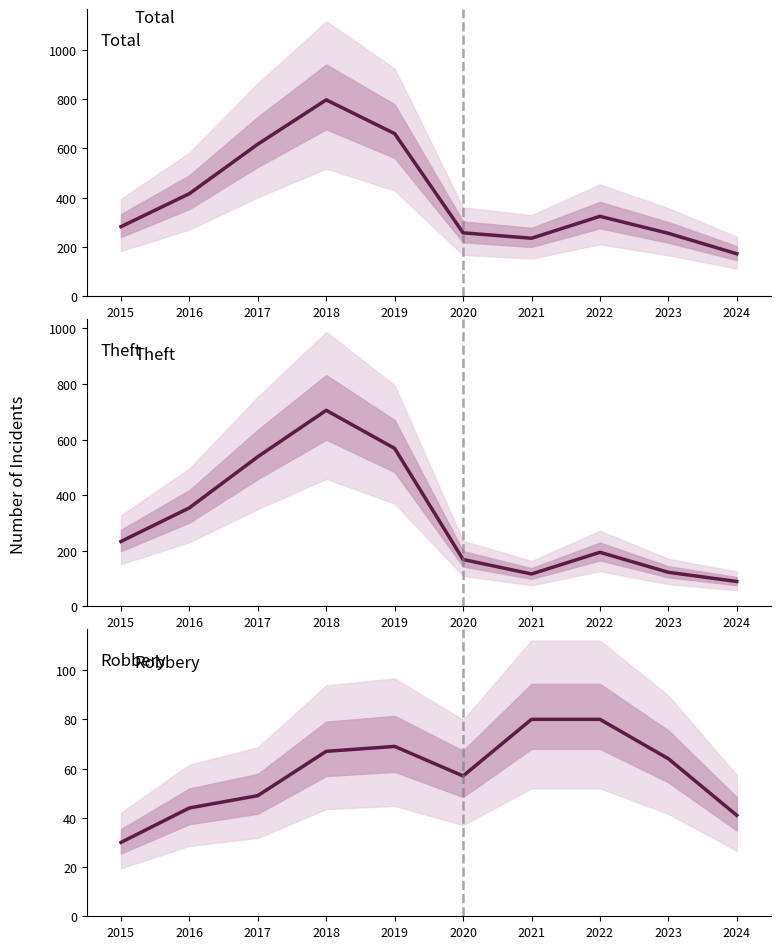

At how many categories does at least one series exceed 522?

3